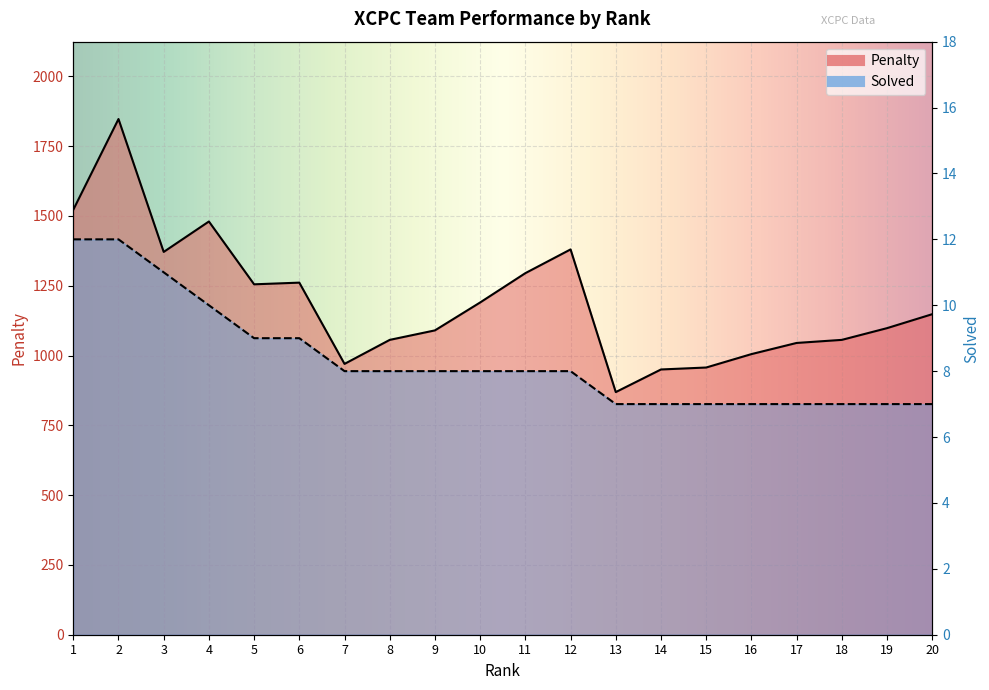

What value does the Solved series have at 7?

8